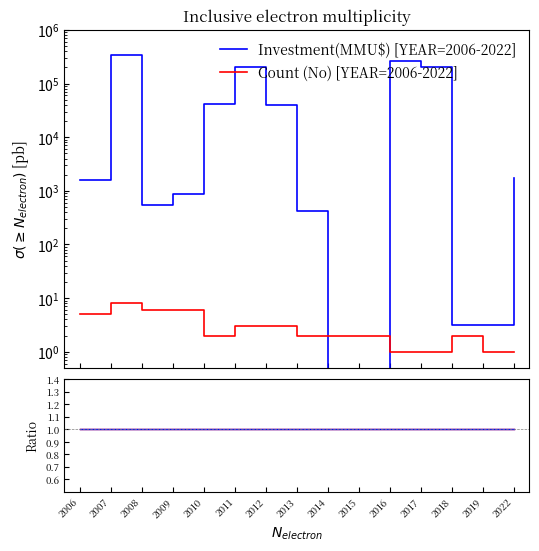

What is the greatest value displayed?

343834.0